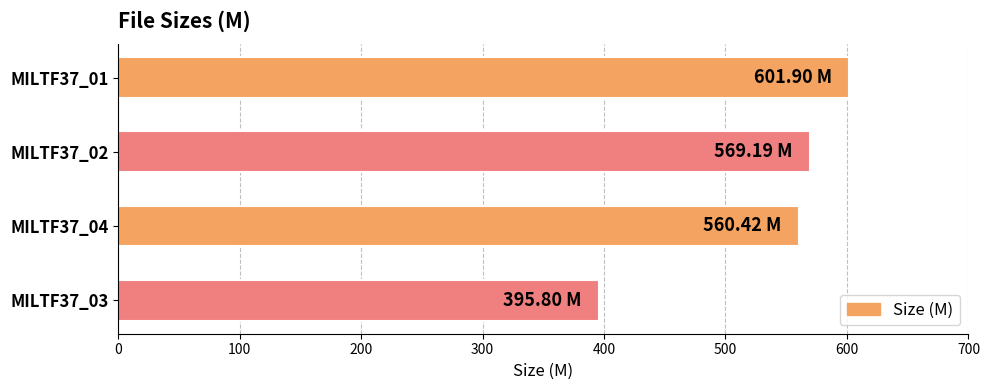

Where is the data nearest to the value 498?

MILTF37_04